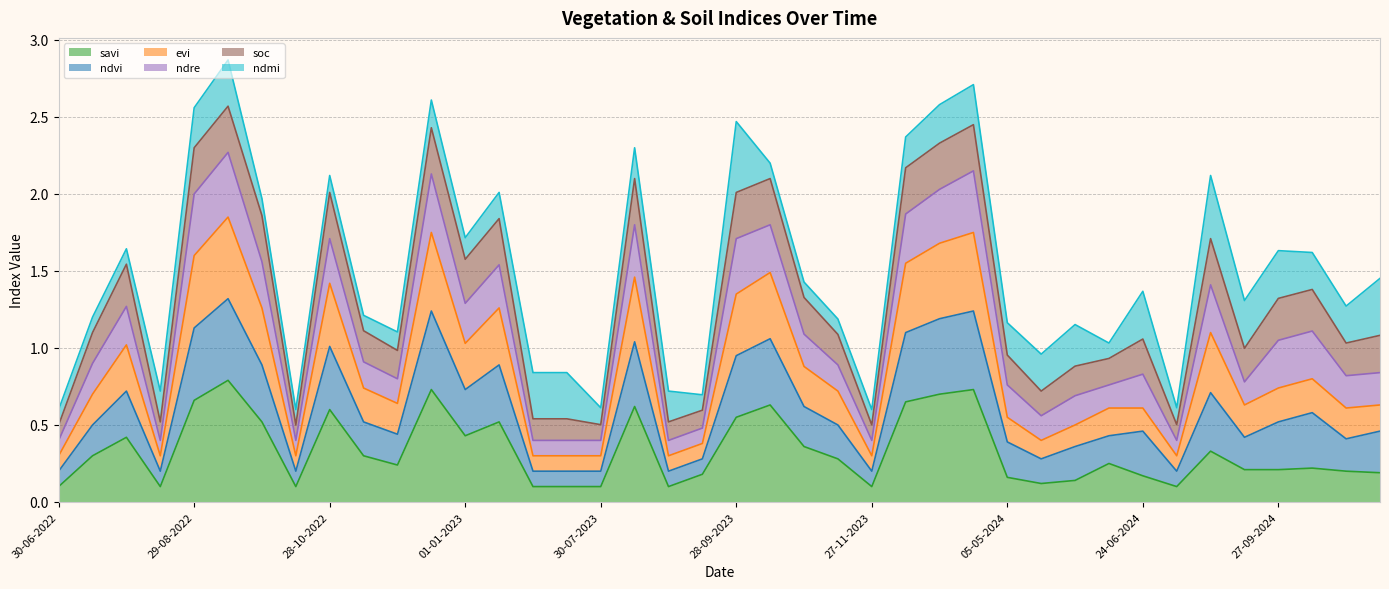

What is the maximum value for savi?

0.8